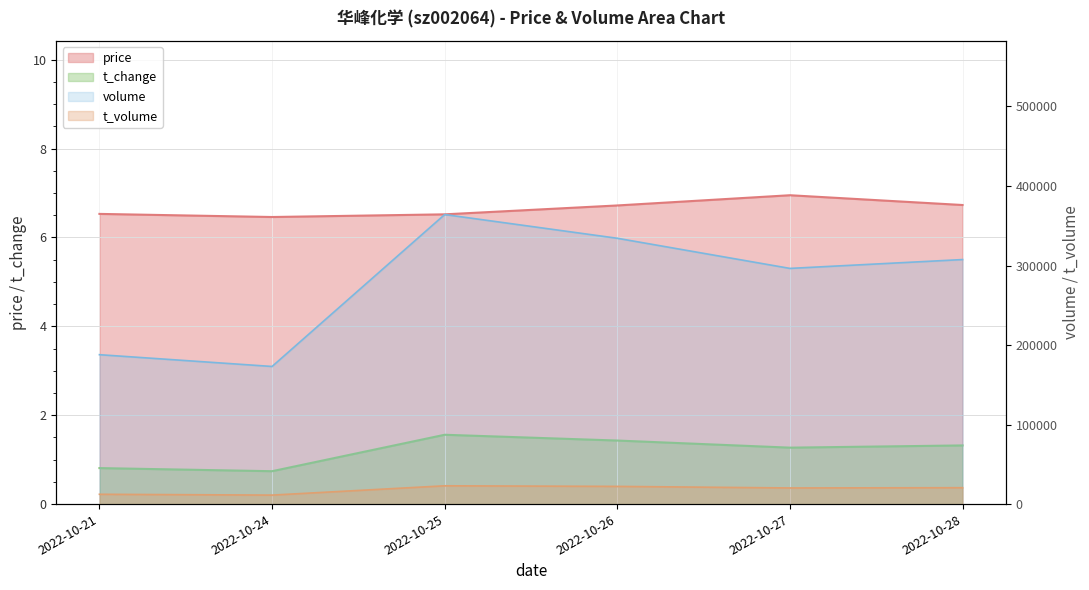

Is it true that volume equals 296373.0 at 2022-10-27?

True